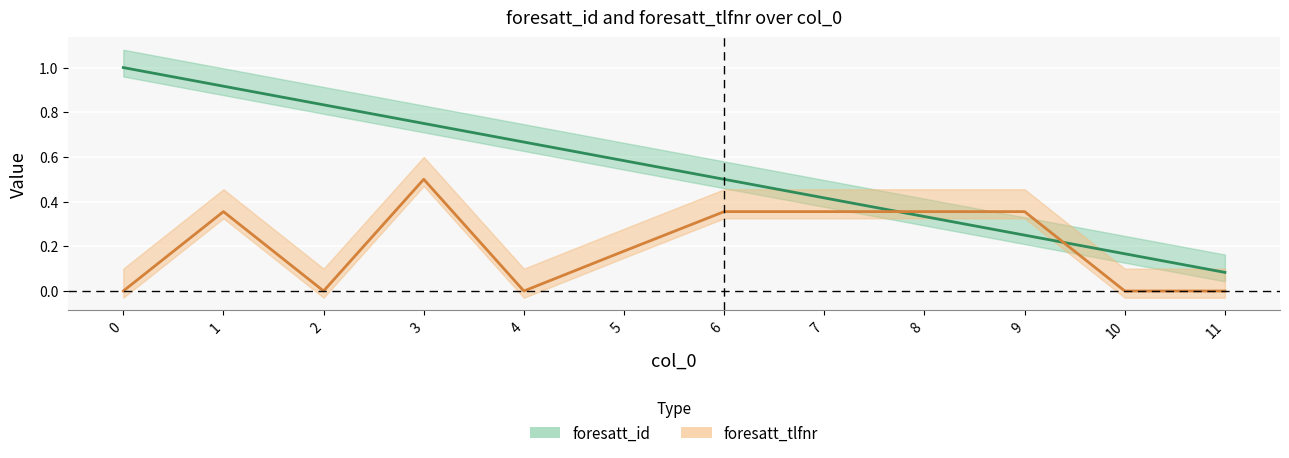

Between which two adjacent categories do foresatt_tlfnr and foresatt_id first intersect?

7 and 8